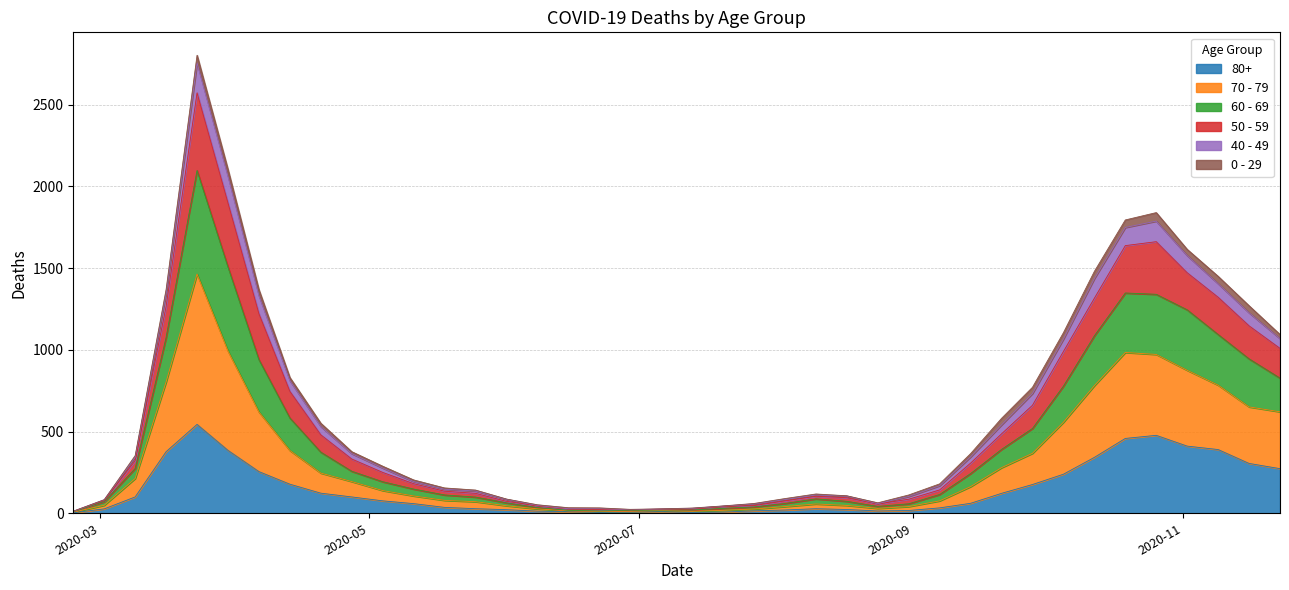

What is the value of the 80+ point at the 6th from the left?

385